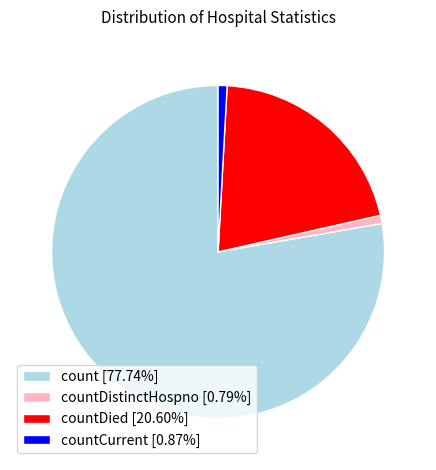

Is there a majority slice in this chart?

Yes